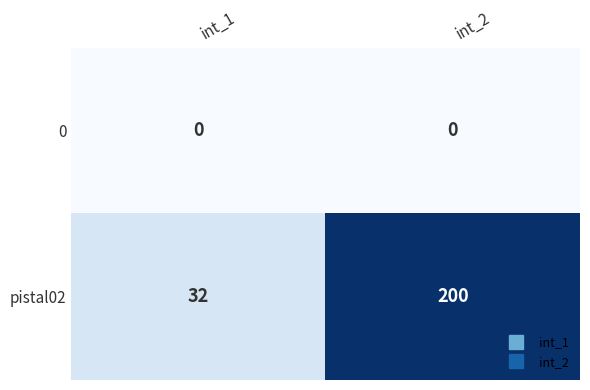

What is the maximum value shown in the chart?

200